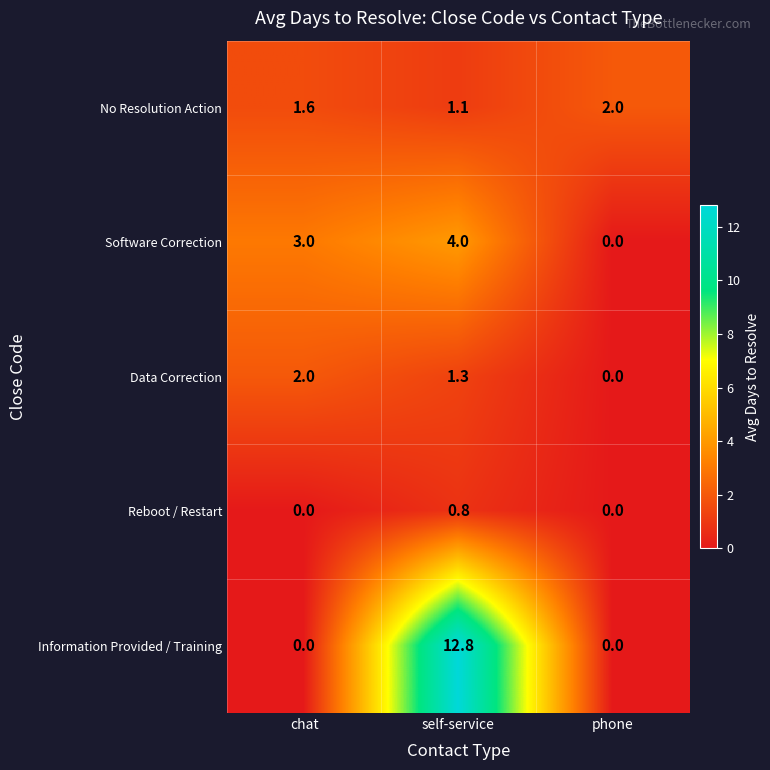

What is the difference between the Reboot / Restart values at phone and self-service?

0.8